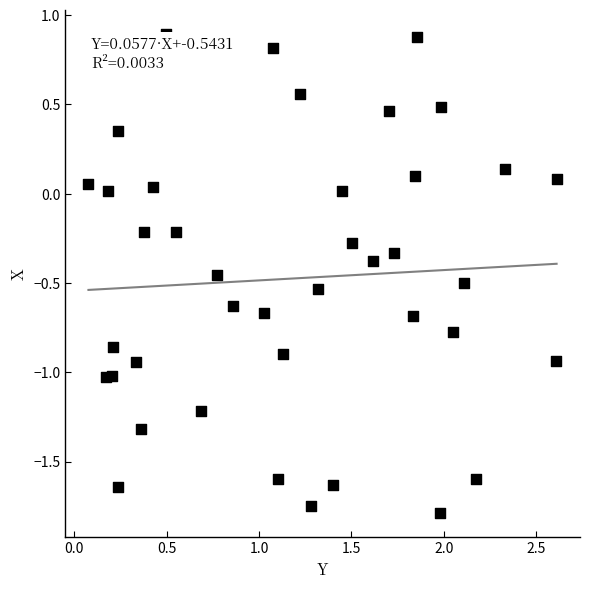

What is the range of X values (max minus min)?

2.5